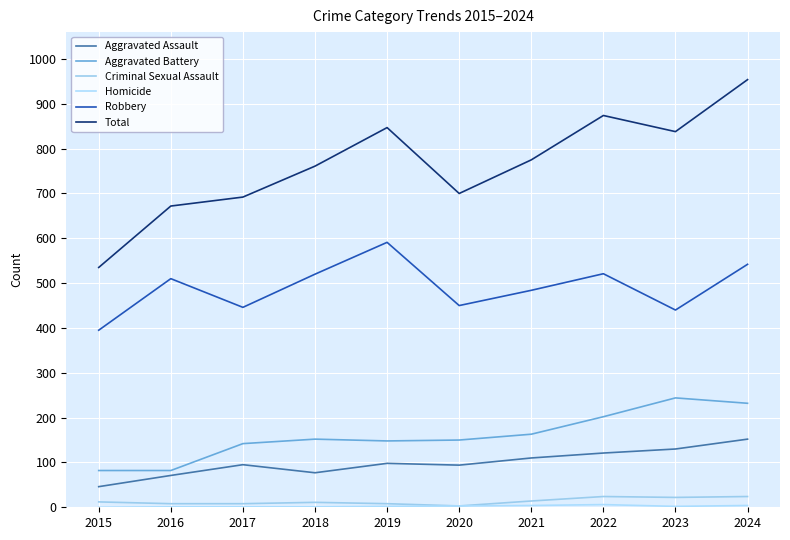

What is the sum of the Aggravated Assault values at 2024 and 2016?

223